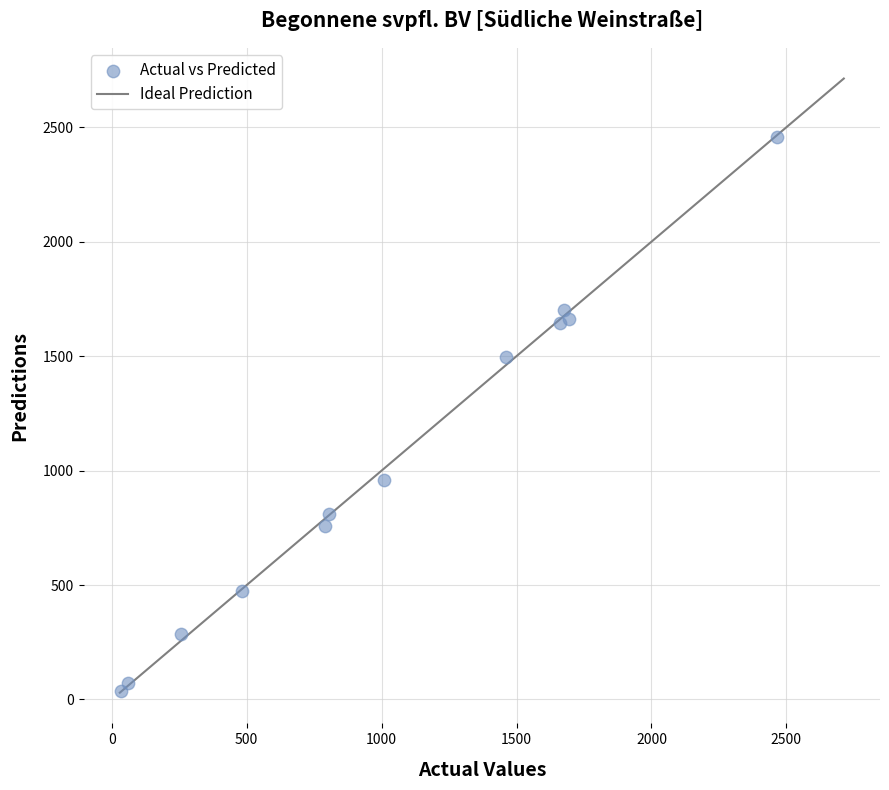

What Y value in the scatter plot is closest to 1246?

1495